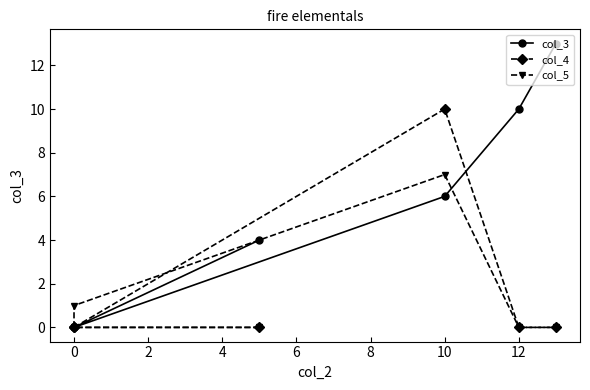

Which series ends up on top after the final intersection of col_3 and col_4?

col_3